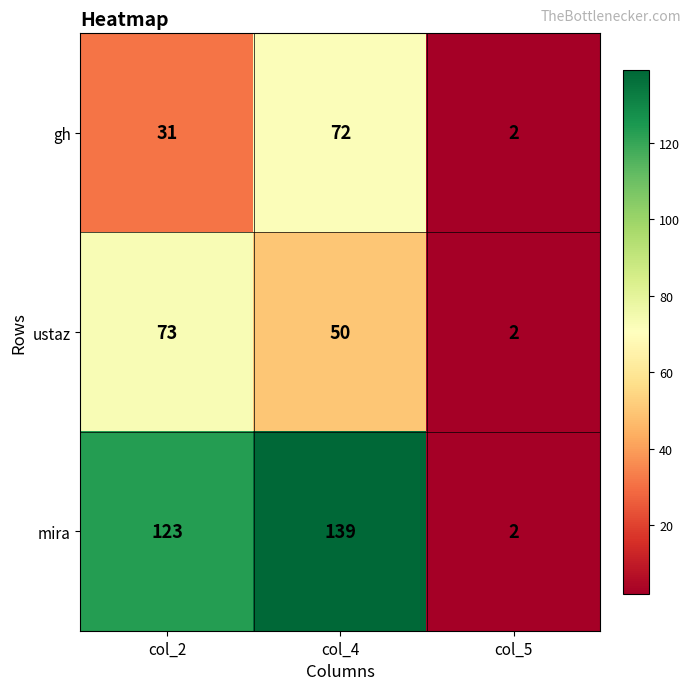

Reading left to right, transcribe all the data shown in this chart.

gh: col_2=31	col_4=72	col_5=2
ustaz: col_2=73	col_4=50	col_5=2
mira: col_2=123	col_4=139	col_5=2